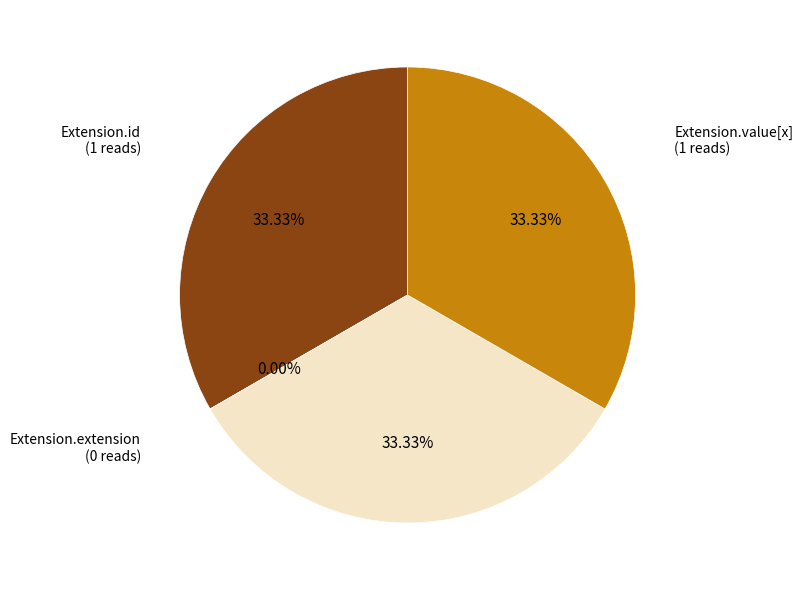

How much of the chart is everything except Extension.extension?

100.0%